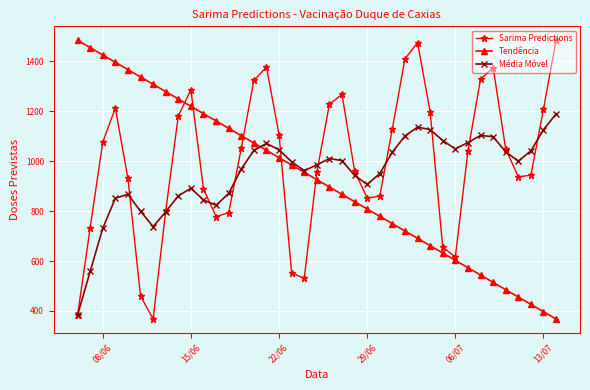

What is the difference between the maximum and minimum values in the Tendência series?

1116.4